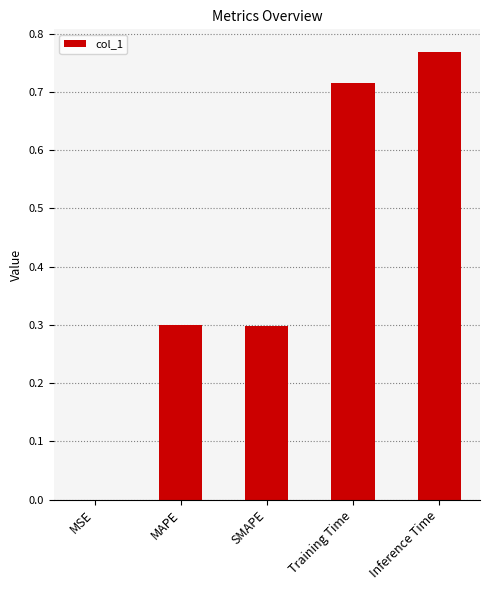

Which has a higher value, SMAPE or Training Time?

Training Time